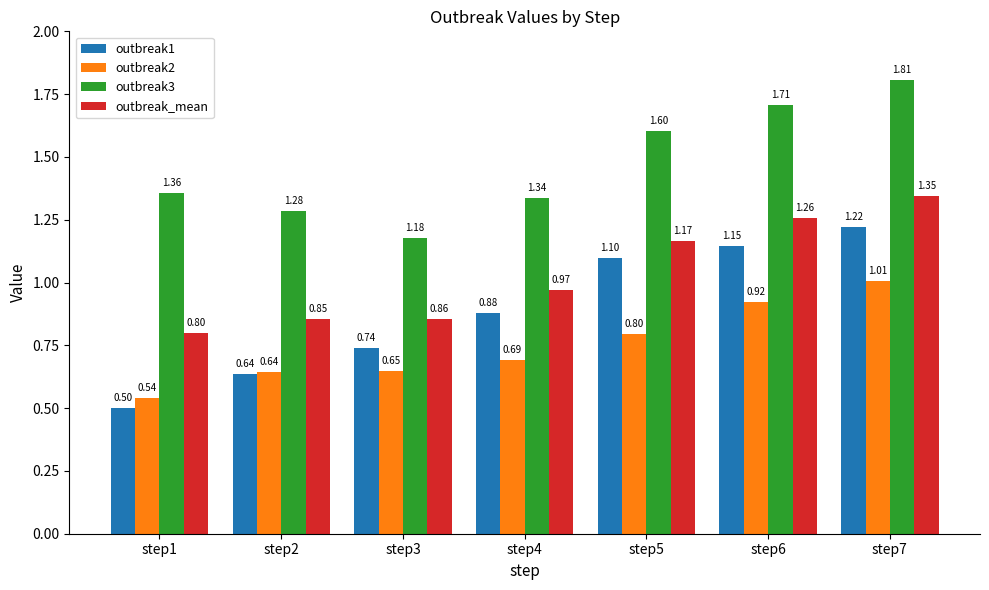

Which category has the highest value in the outbreak1 series?

step7